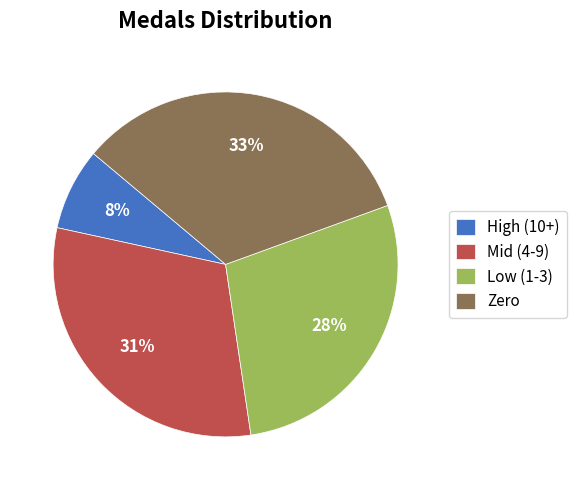

To the nearest percent, what is the average slice percentage?

25%